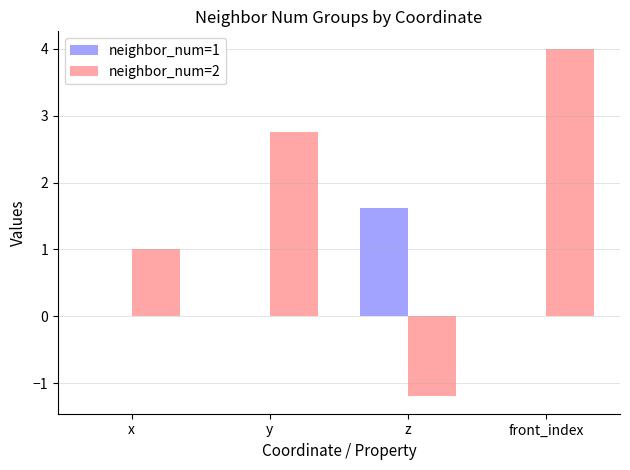

How many categories are shown in the chart?

4